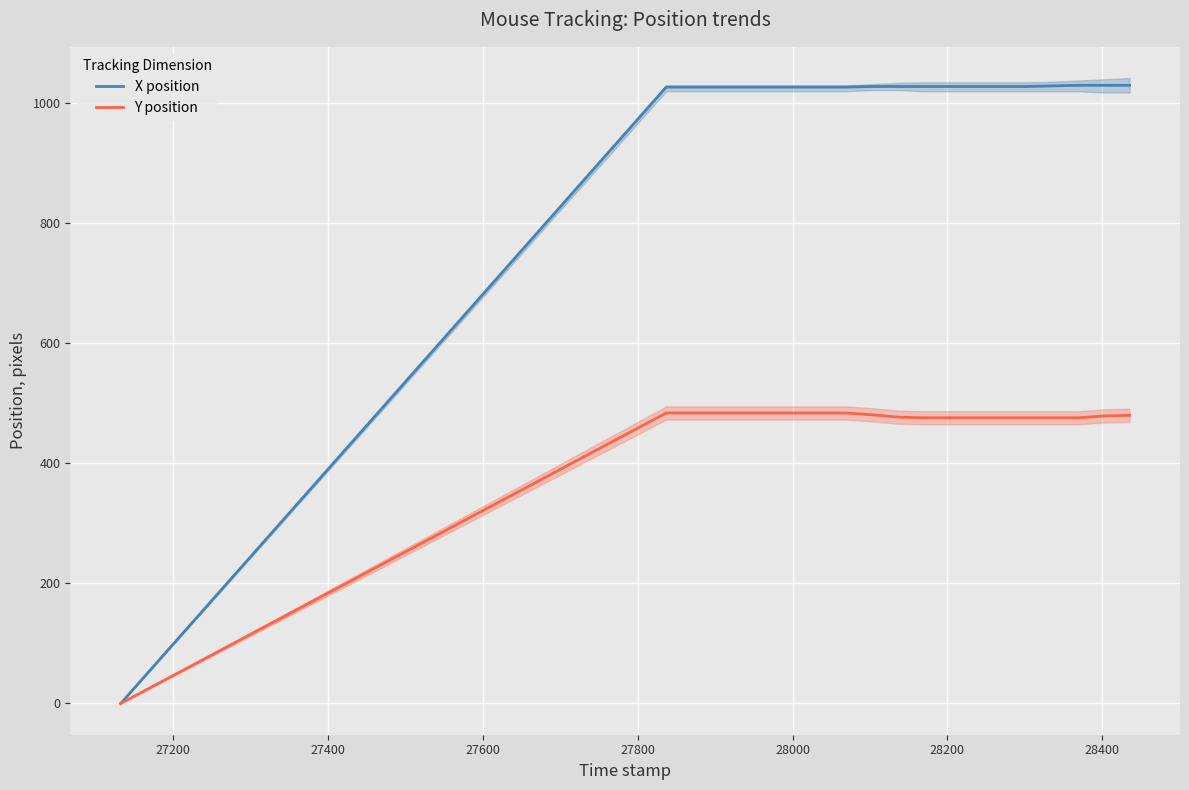

Is it true that X position equals 687 at 17?

False